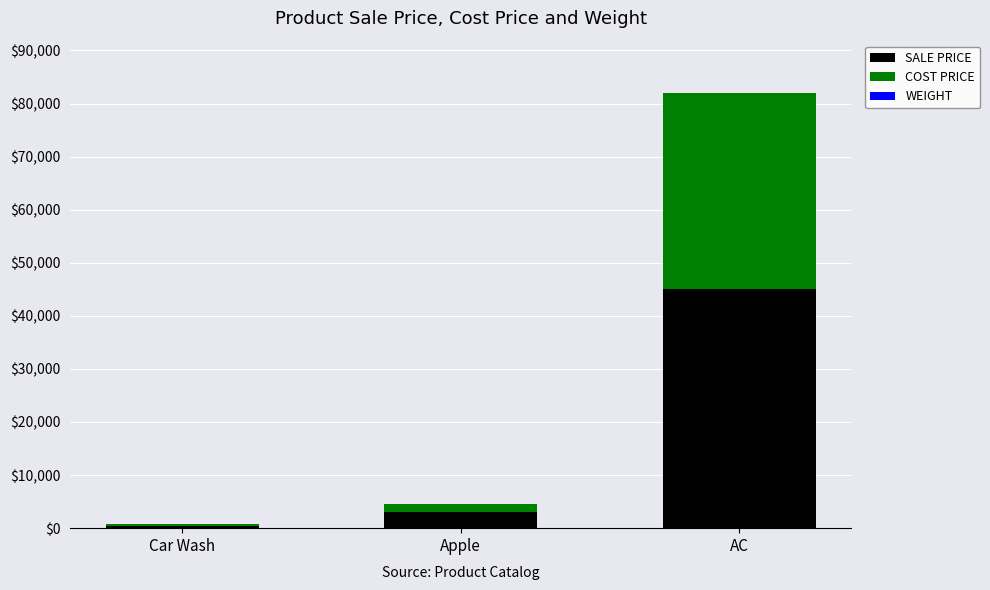

Are the bars grouped side by side (vs. stacked)?

No